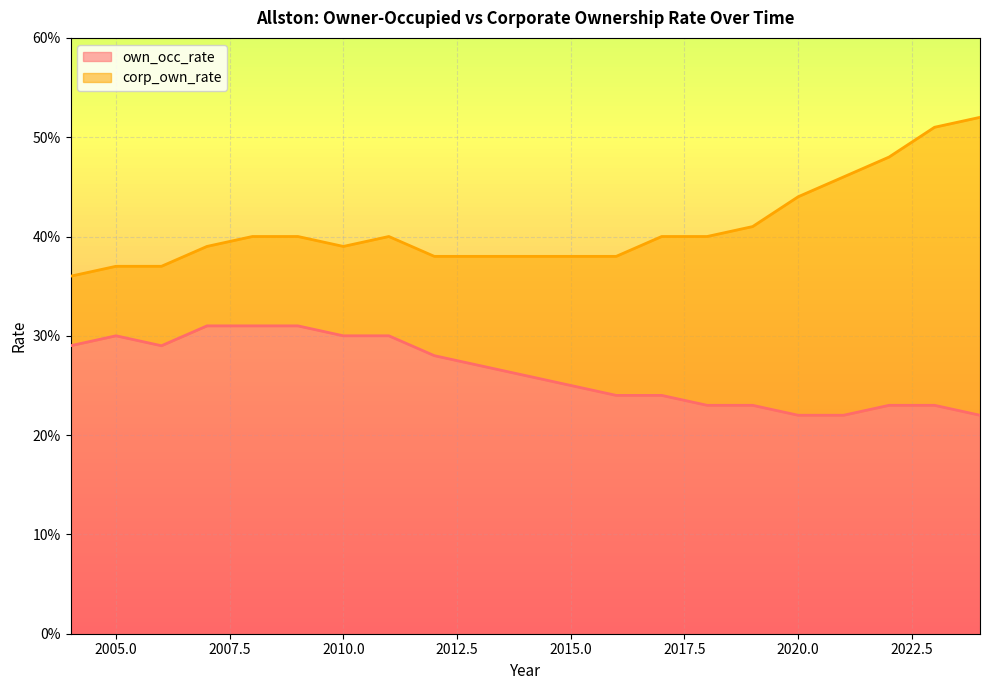

What is the value of the 20th point from the left?

0.2